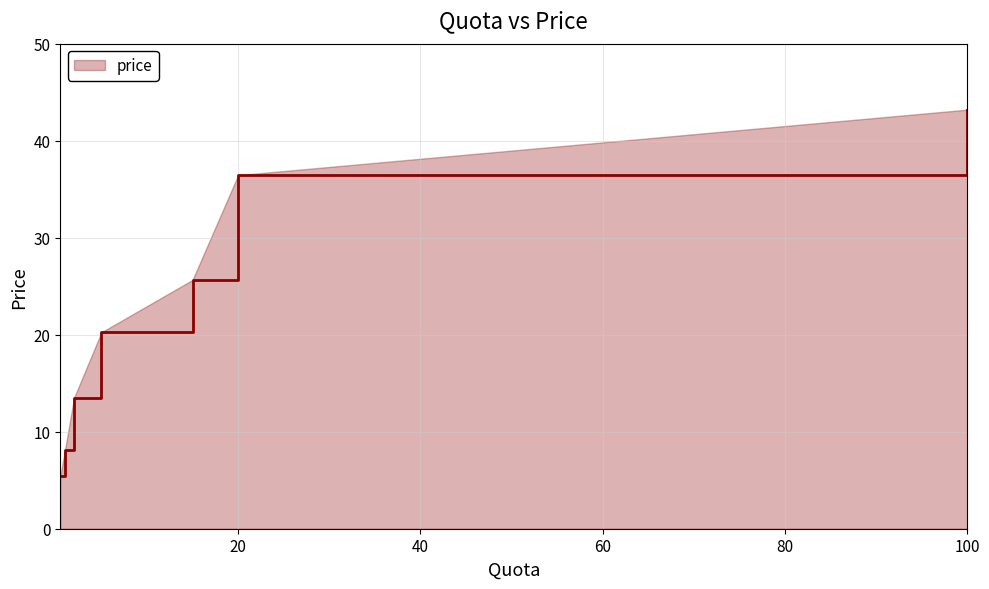

What is the minimum value shown in the chart?

5.4